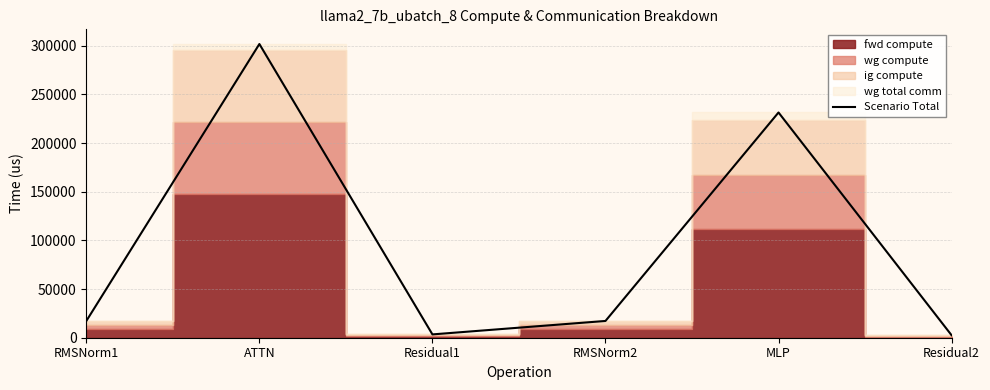

How many categories are shown in the chart?

6